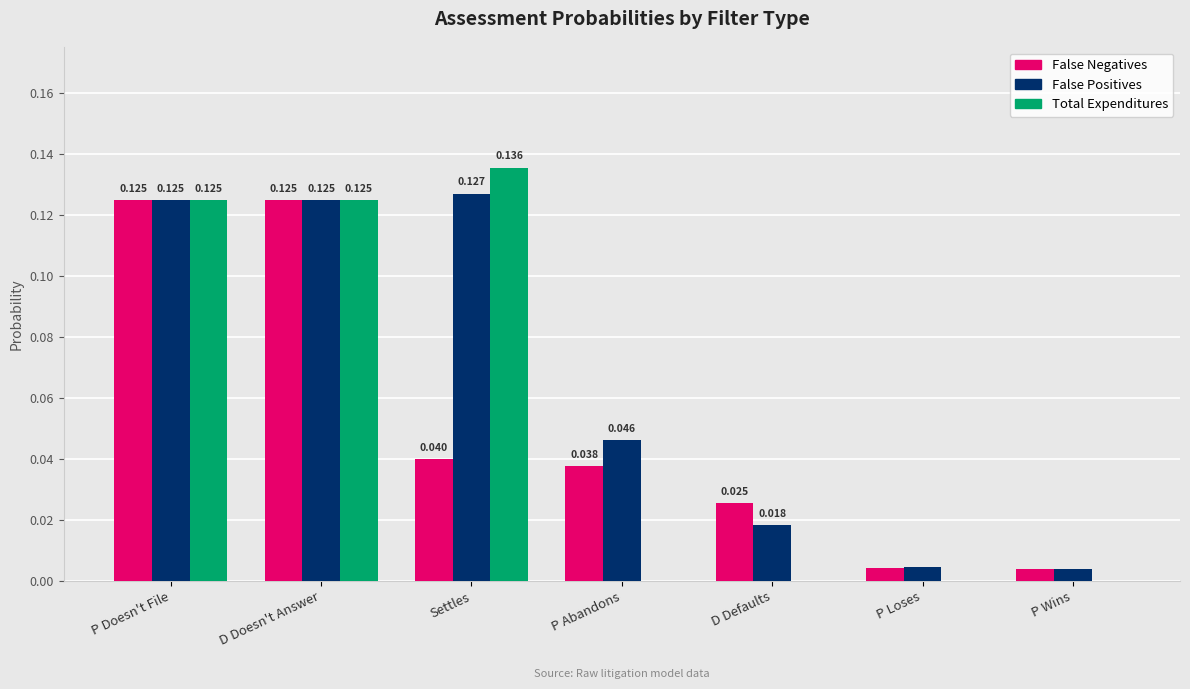

Which series has the largest total across all categories?

False Positives